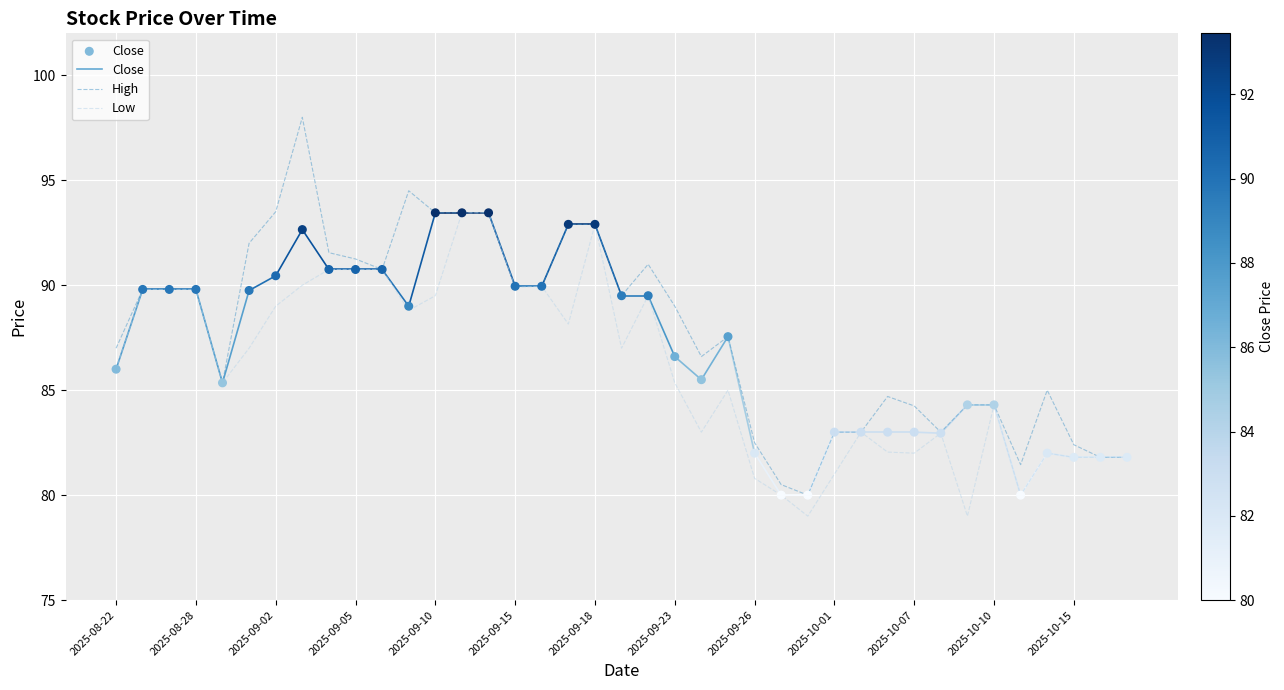

What are all the series names shown in the legend?

High, Low, Close